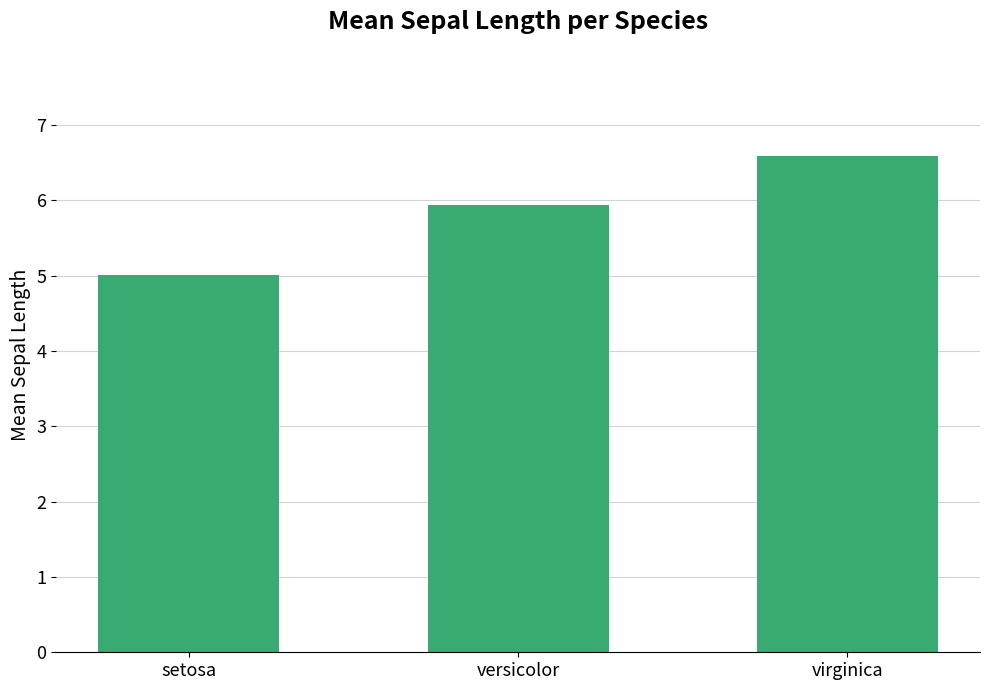

What is the label of the 1st bar from the left?

setosa